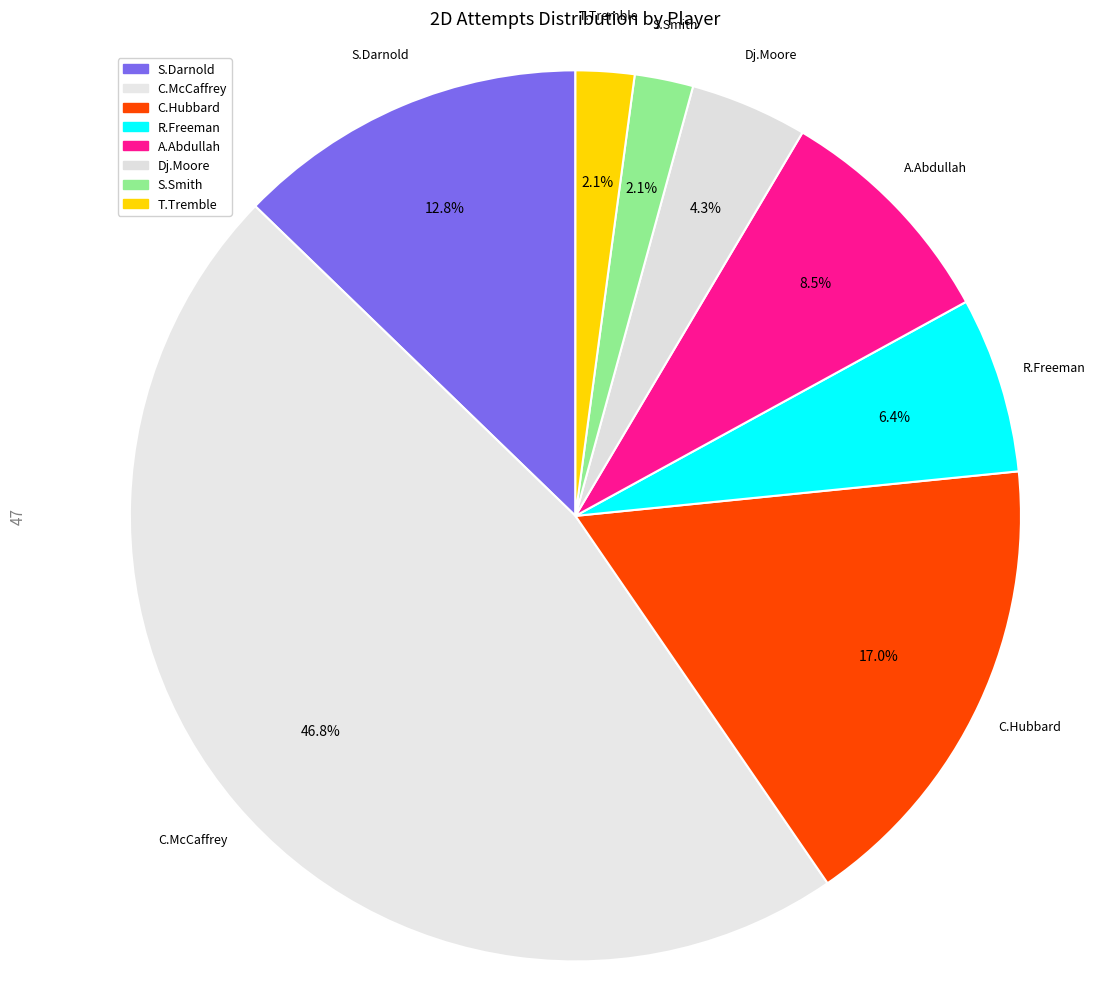

The S.Darnold slice represents 13% of the pie. True or false?

True